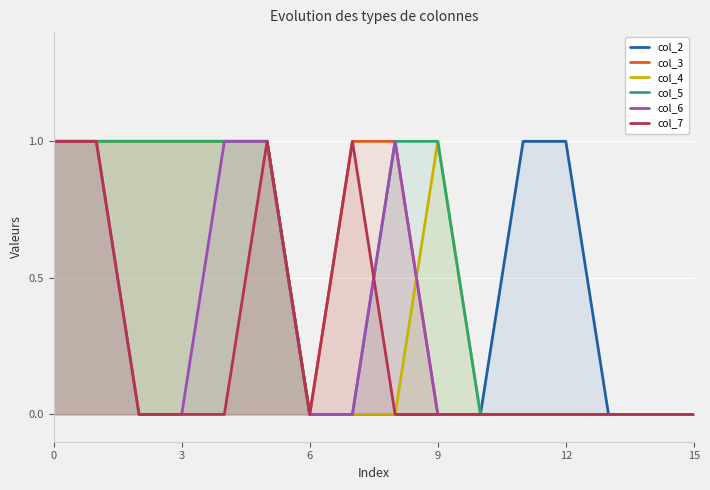

What is the highest value of the col_7 series?

1